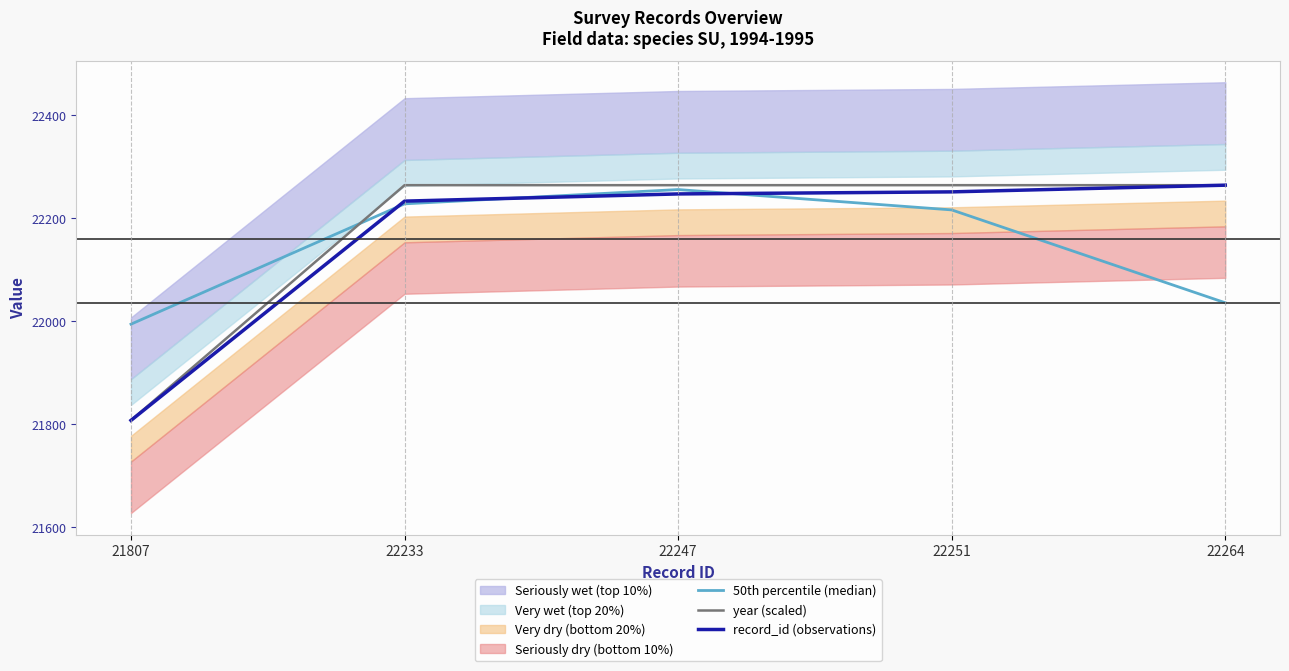

Which category has the highest value in the 50th percentile (median) series?

22247